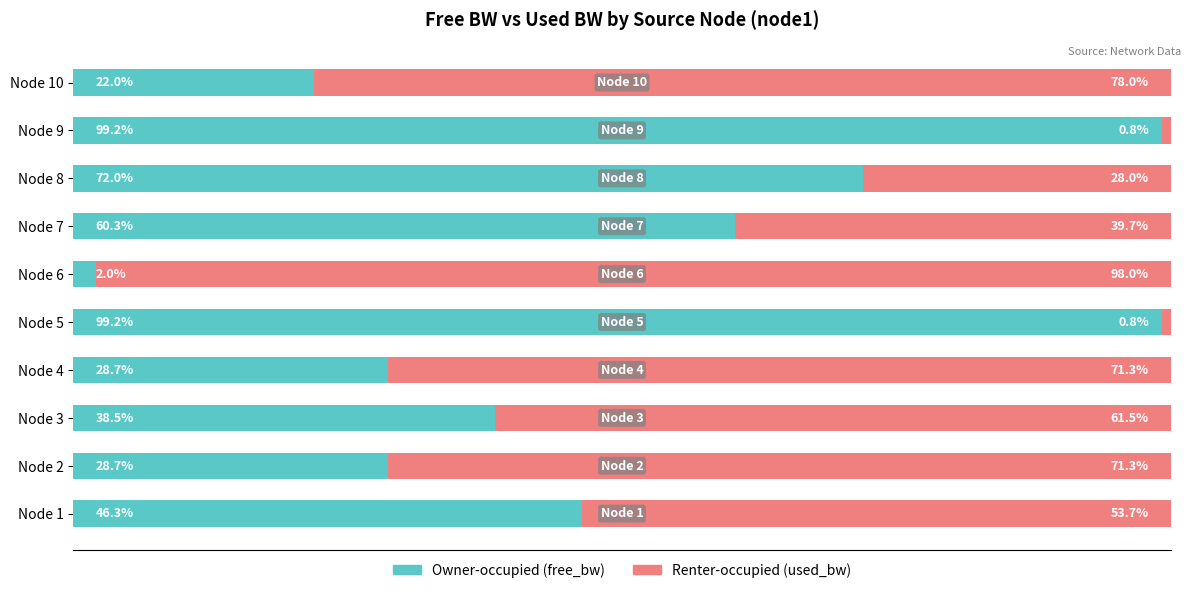

At which label does Owner-occupied (free_bw) reach its minimum?

Node 6